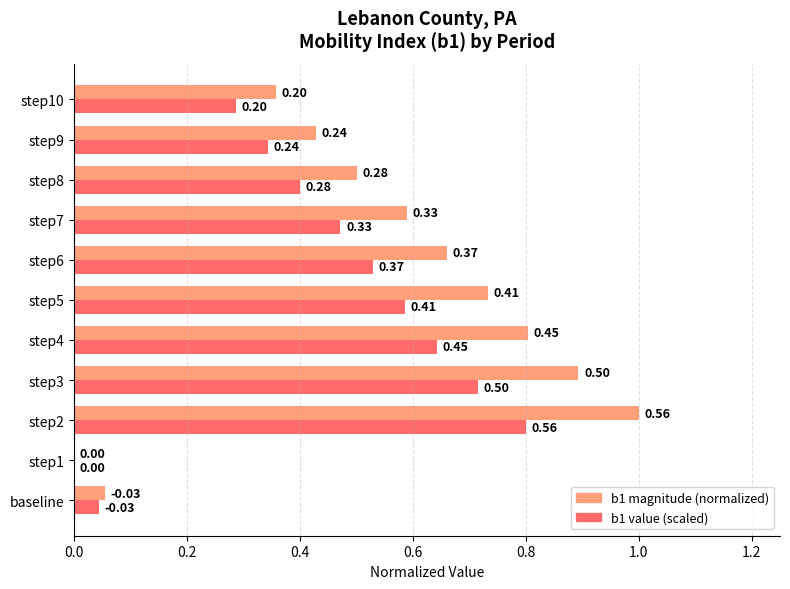

What is the sum of all b1 magnitude (normalized) values?

6.0